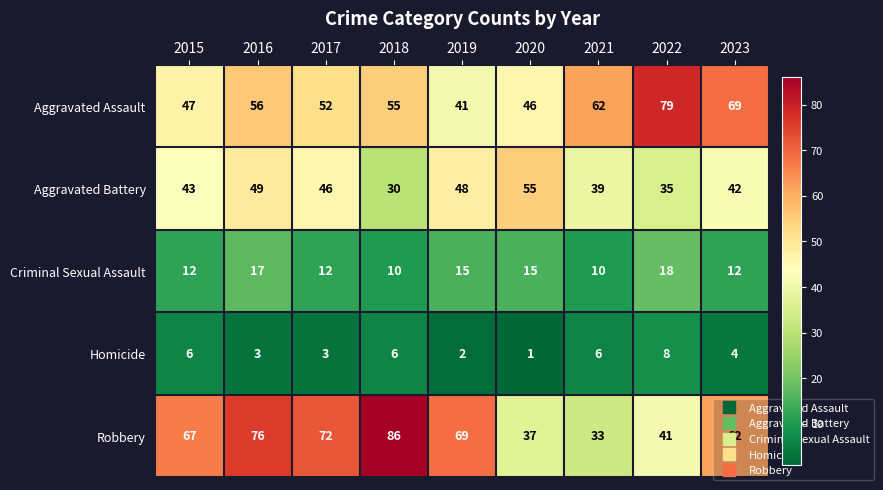

Rank the categories by Aggravated Battery value from highest to lowest.

2020, 2016, 2019, 2017, 2015, 2023, 2021, 2022, 2018